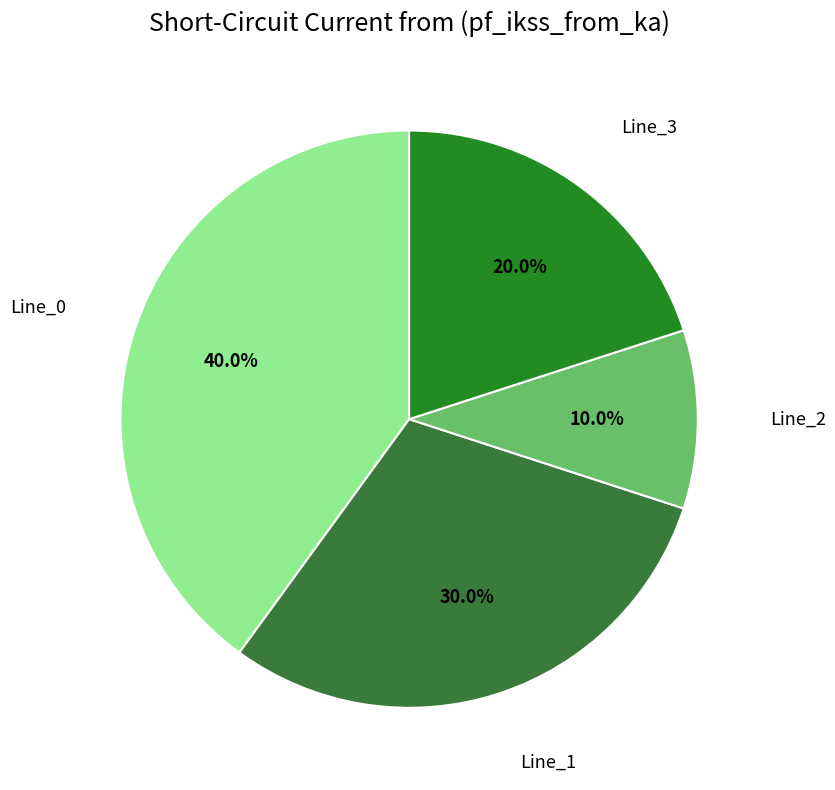

How many slices are in this pie chart?

4